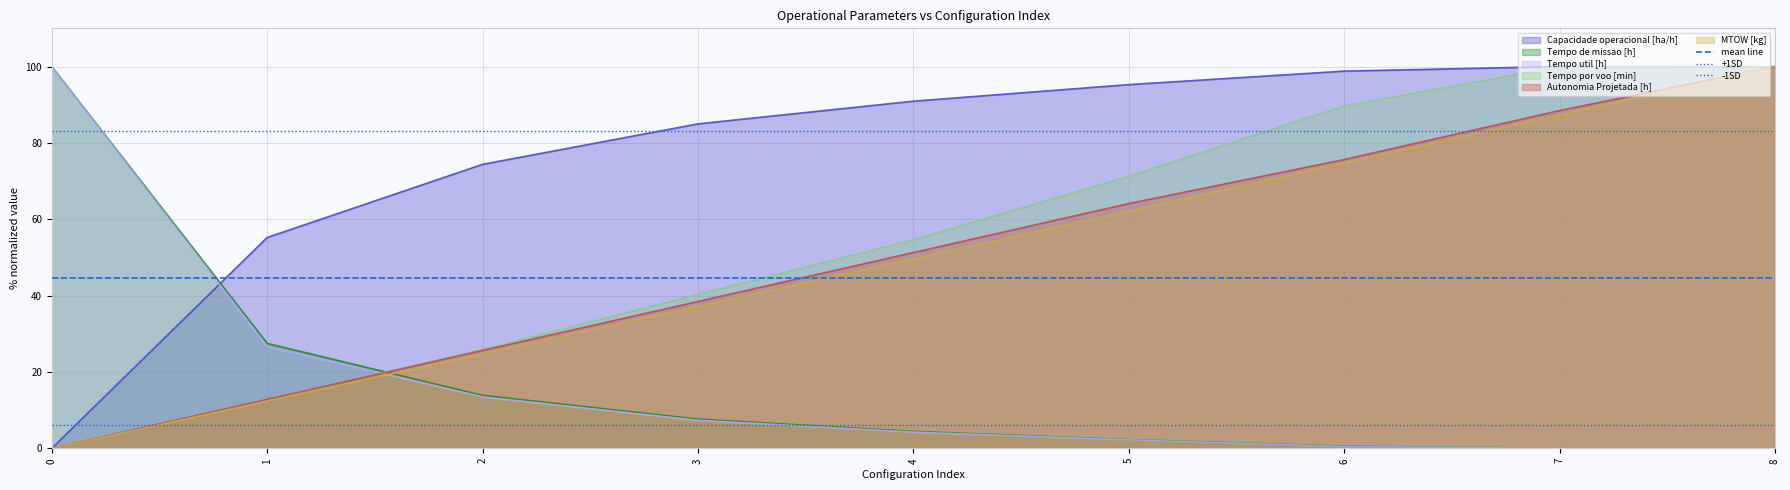

True or false: +1SD has a value of 34.8 at 1.

False